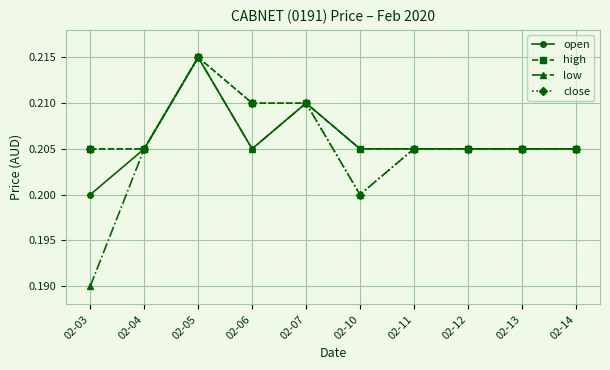

Count the high values in the range 0 to 1.

10